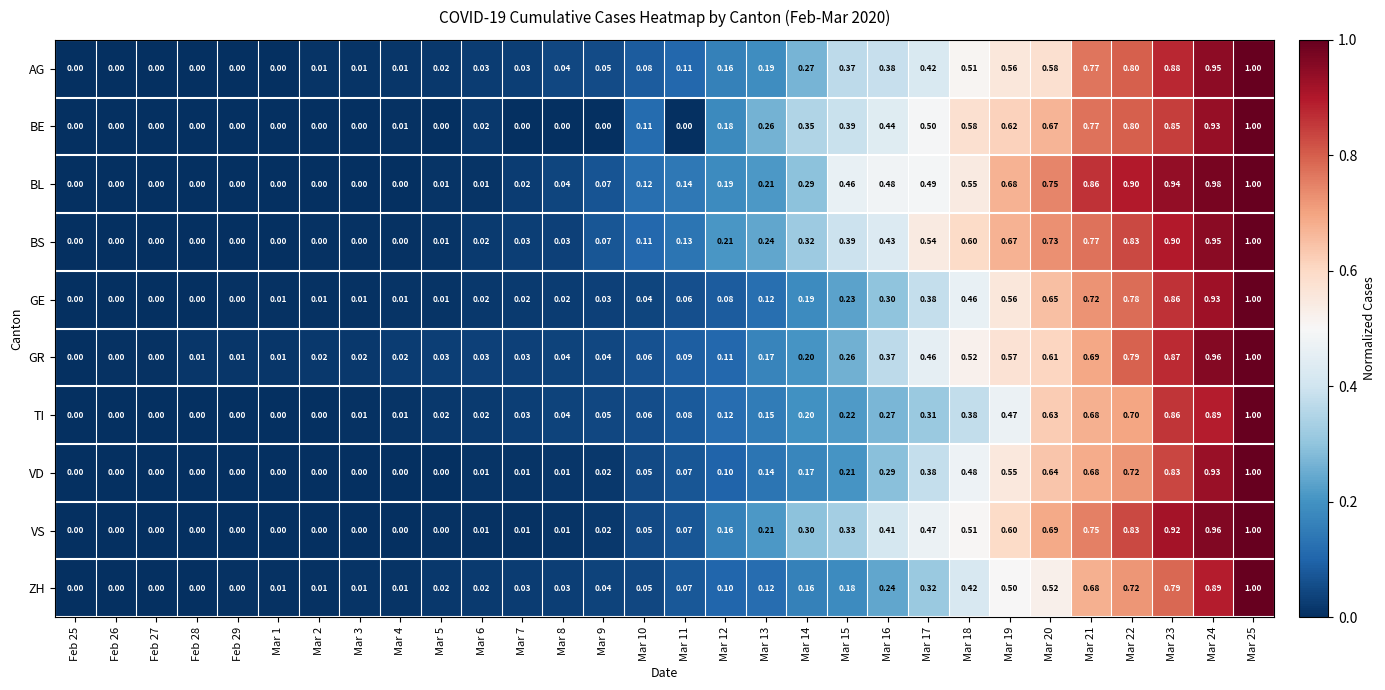

Which series has the largest total across all categories?

BL